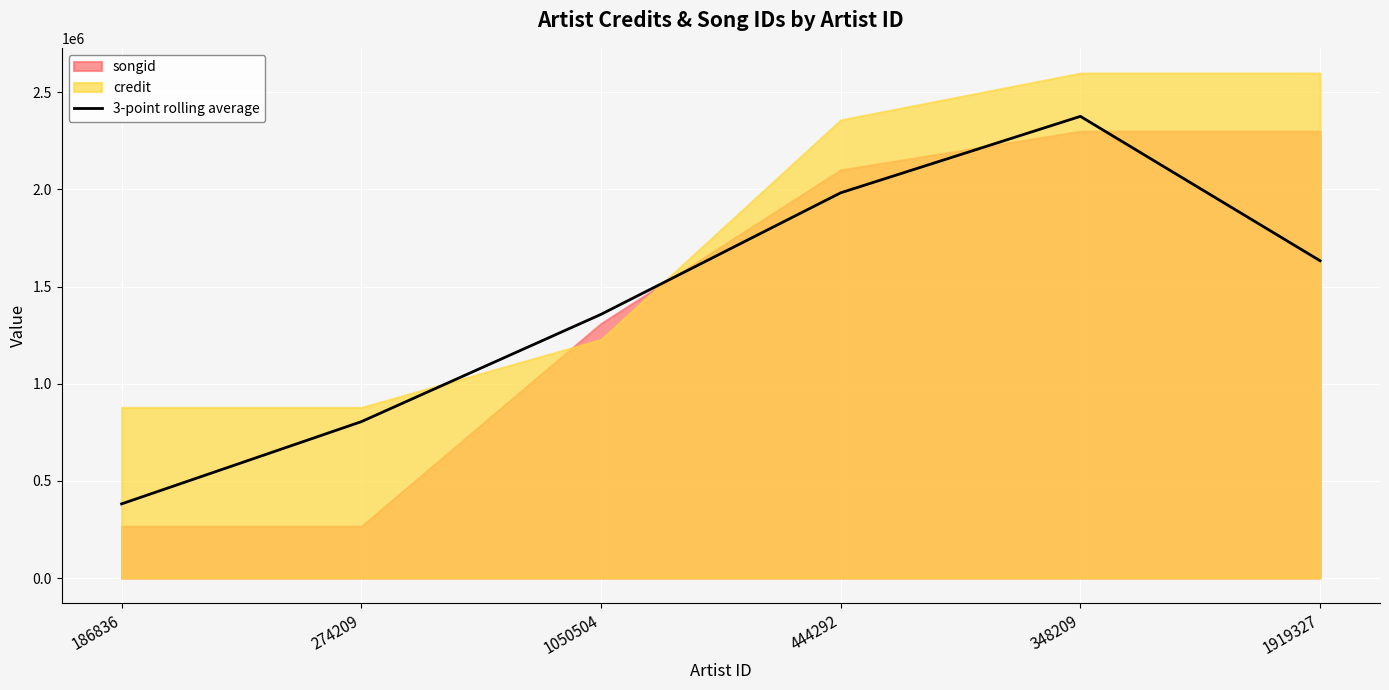

How many lines are shown in the chart?

1